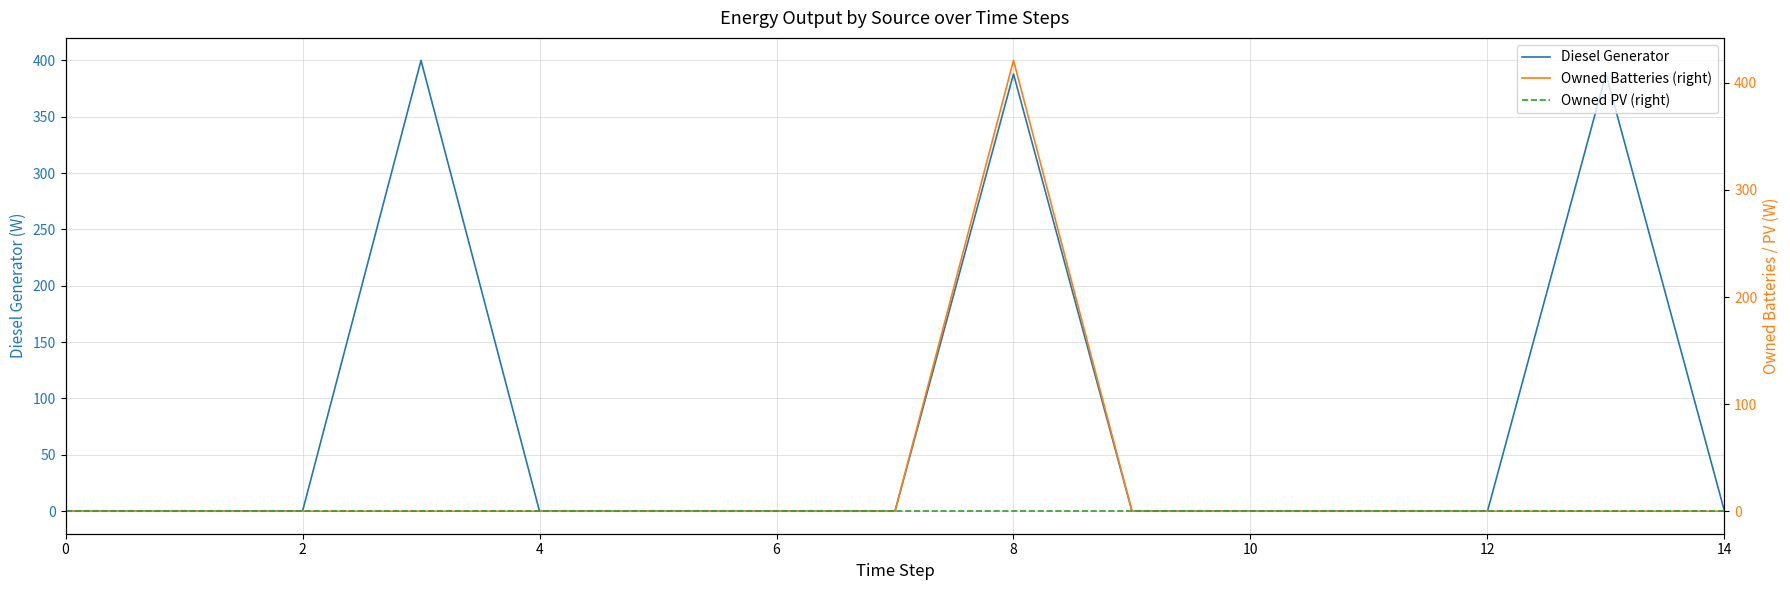

List the series in order of their overall mean, highest first.

Diesel Generator, Owned Batteries (right), Owned PV (right)